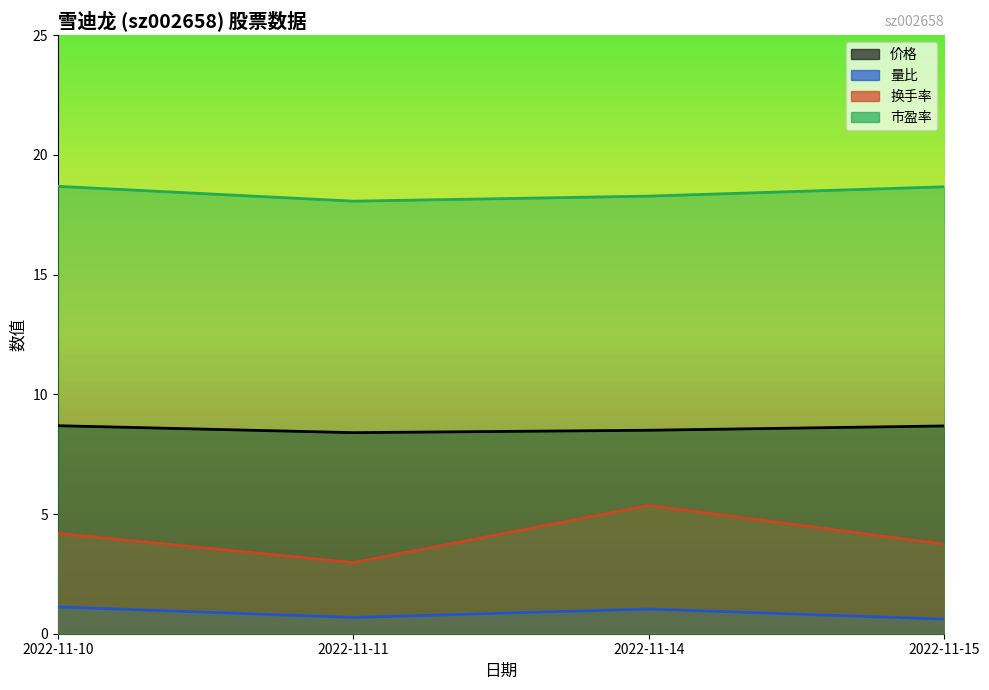

How many interior local valleys does the 市盈率 series have?

1